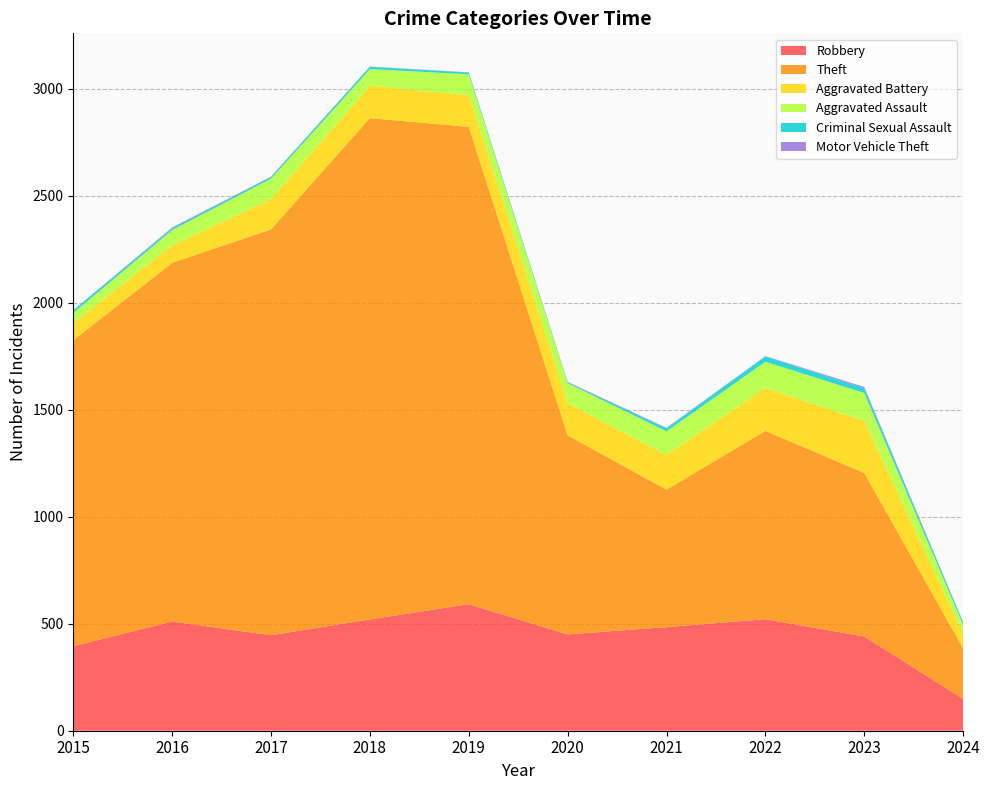

Reading right to left, what are all the values shown in this chart?

Robbery: 2024=149	2023=440	2022=521	2021=484	2020=450	2019=591	2018=520	2017=446	2016=510	2015=395
Theft: 2024=236	2023=764	2022=880	2021=642	2020=930	2019=2230	2018=2342	2017=1896	2016=1676	2015=1429
Aggravated Battery: 2024=67	2023=244	2022=202	2021=163	2020=150	2019=148	2018=152	2017=142	2016=82	2015=82
Aggravated Assault: 2024=43	2023=130	2022=121	2021=110	2020=94	2019=98	2018=77	2017=95	2016=71	2015=46
Criminal Sexual Assault: 2024=11	2023=22	2022=24	2021=14	2020=3	2019=8	2018=11	2017=8	2016=8	2015=12
Motor Vehicle Theft: 2024=2	2023=6	2022=2	2021=2	2020=3	2019=1	2018=1	2017=2	2016=4	2015=1